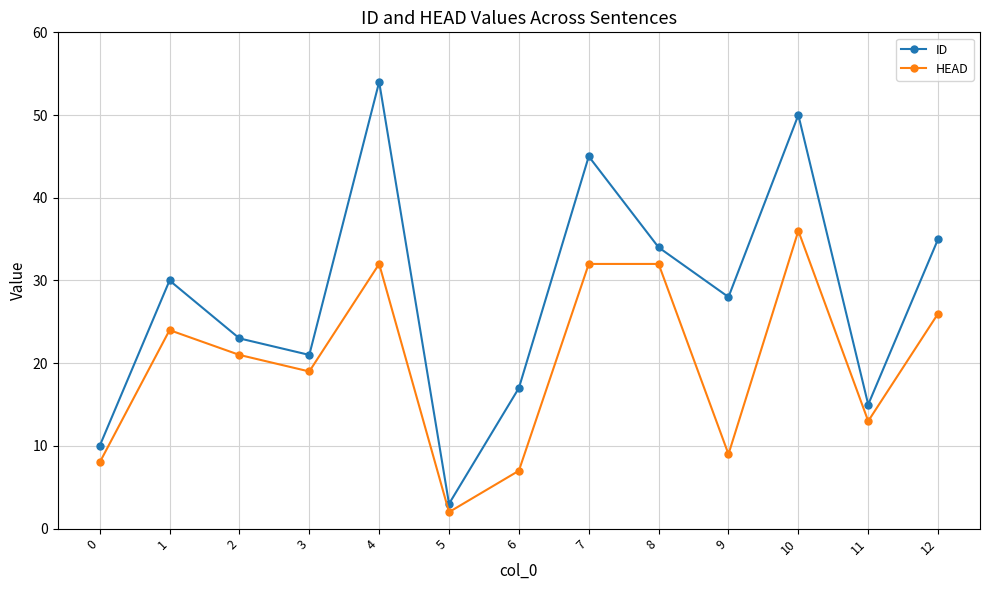

True or false: ID and HEAD cross at least once.

False